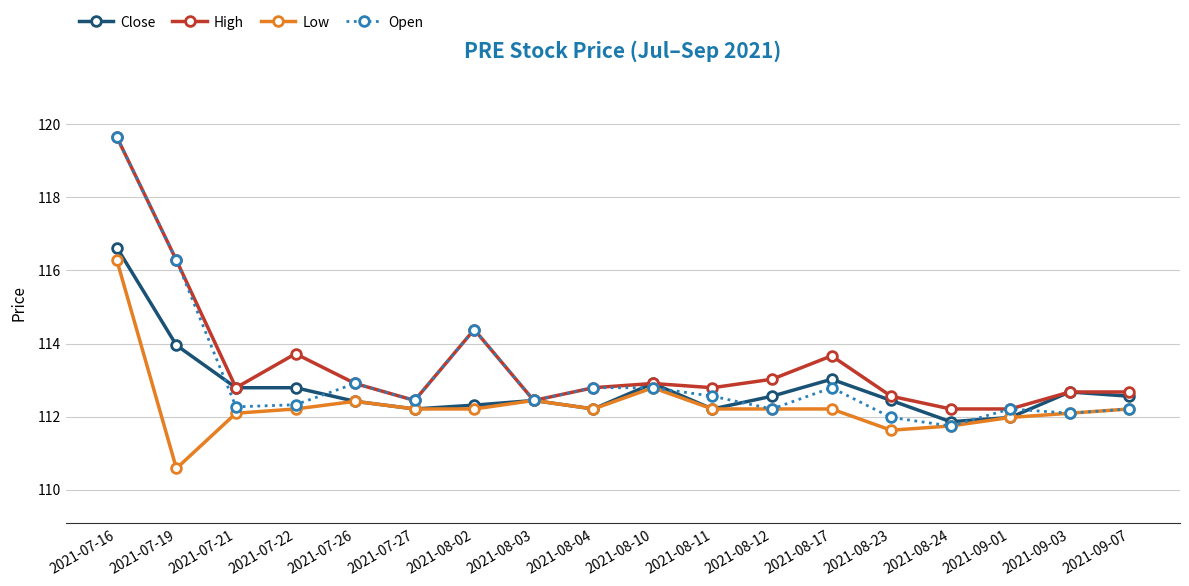

Which category has the highest value across all series?

2021-07-16